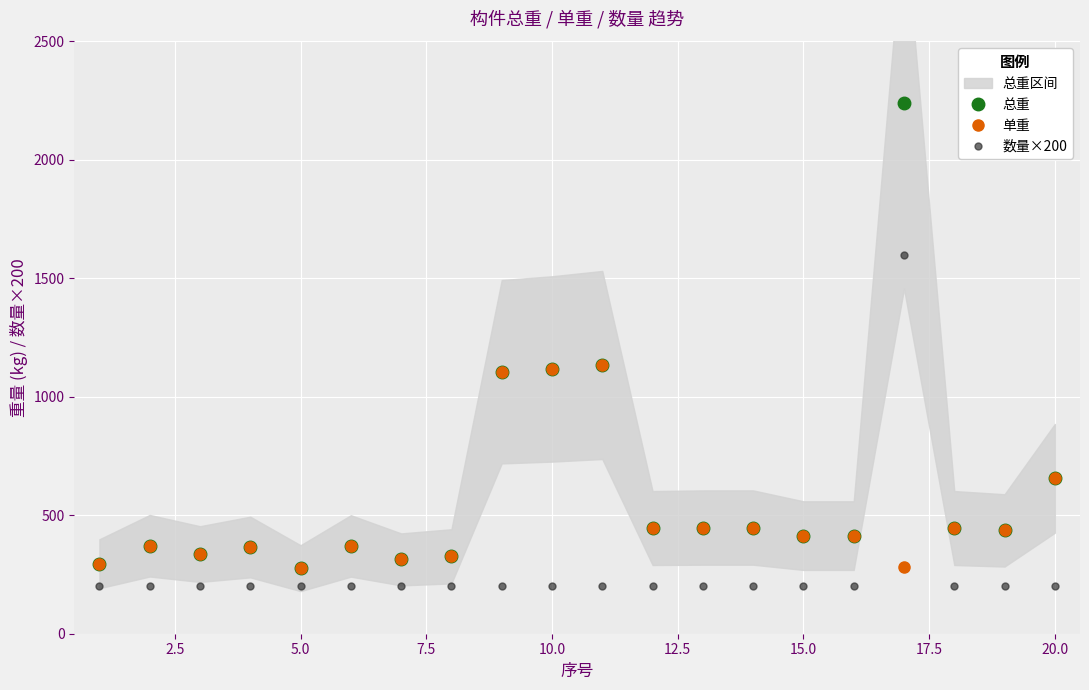

What is the lowest value of the 总重 series?

276.6